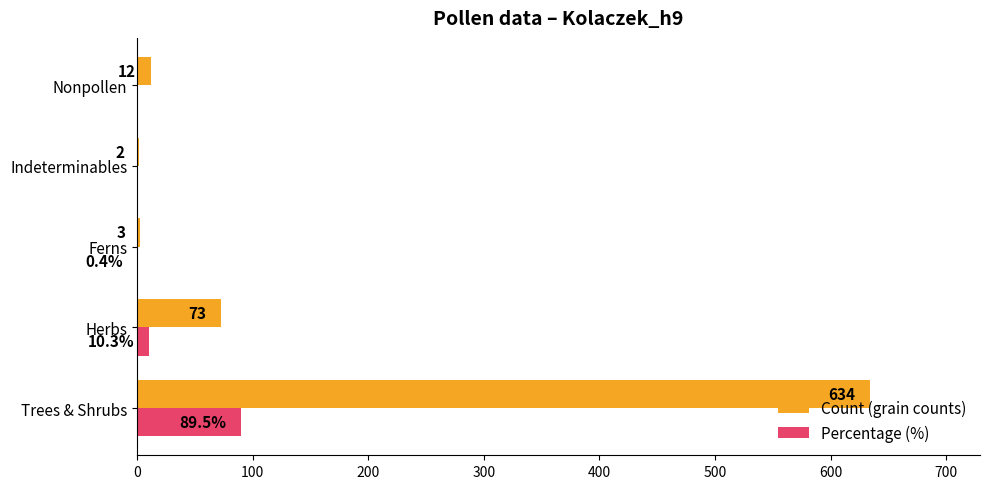

At which label does Count (grain counts) reach its peak?

Trees & Shrubs